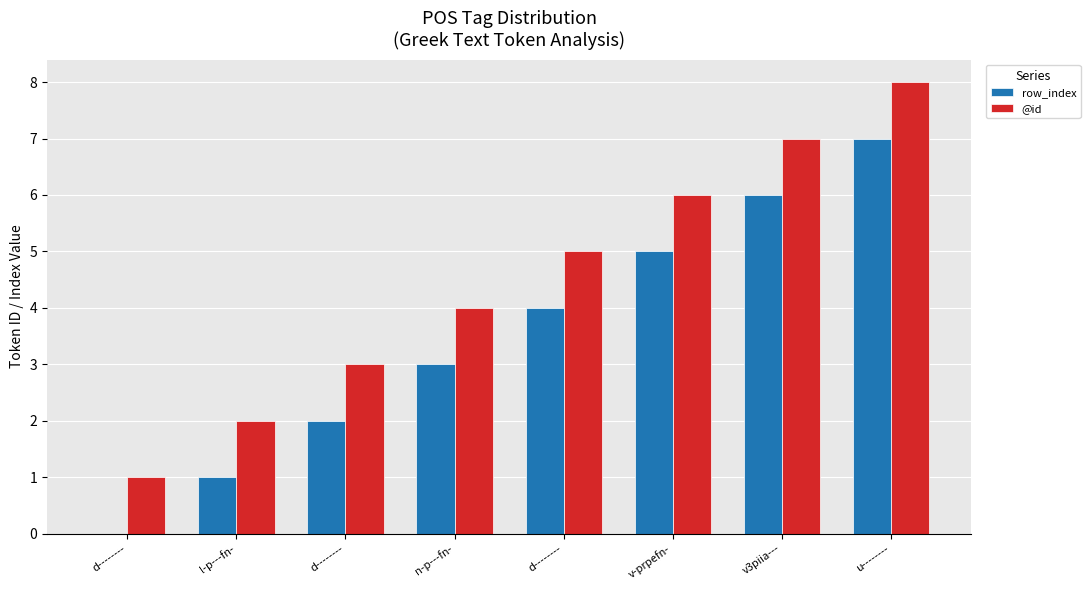

What is the difference between the maximum and minimum values in the @id series?

7